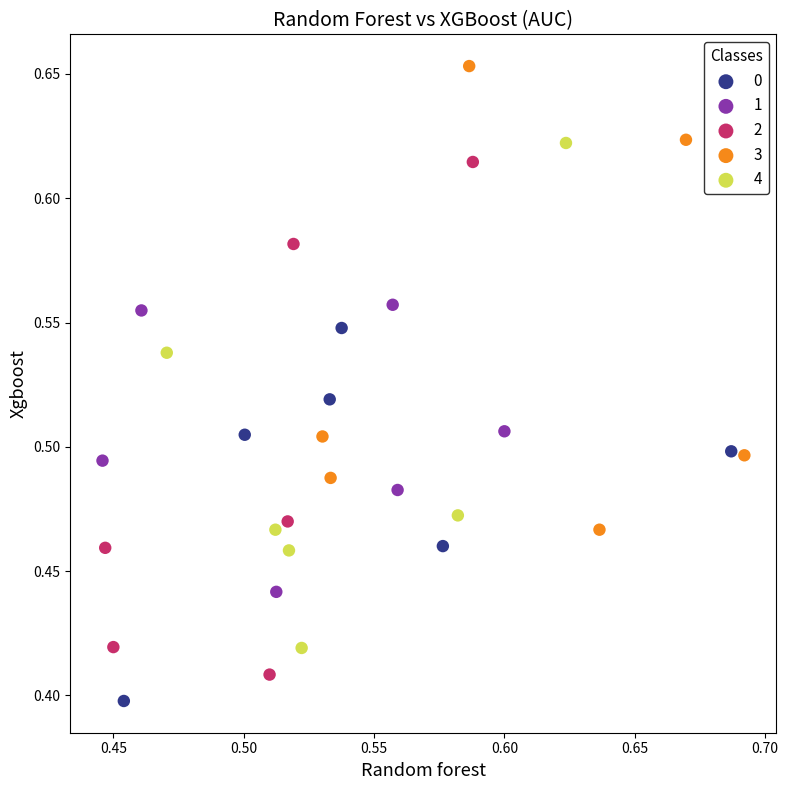

What are all the series names shown in the legend?

0, 1, 2, 3, 4